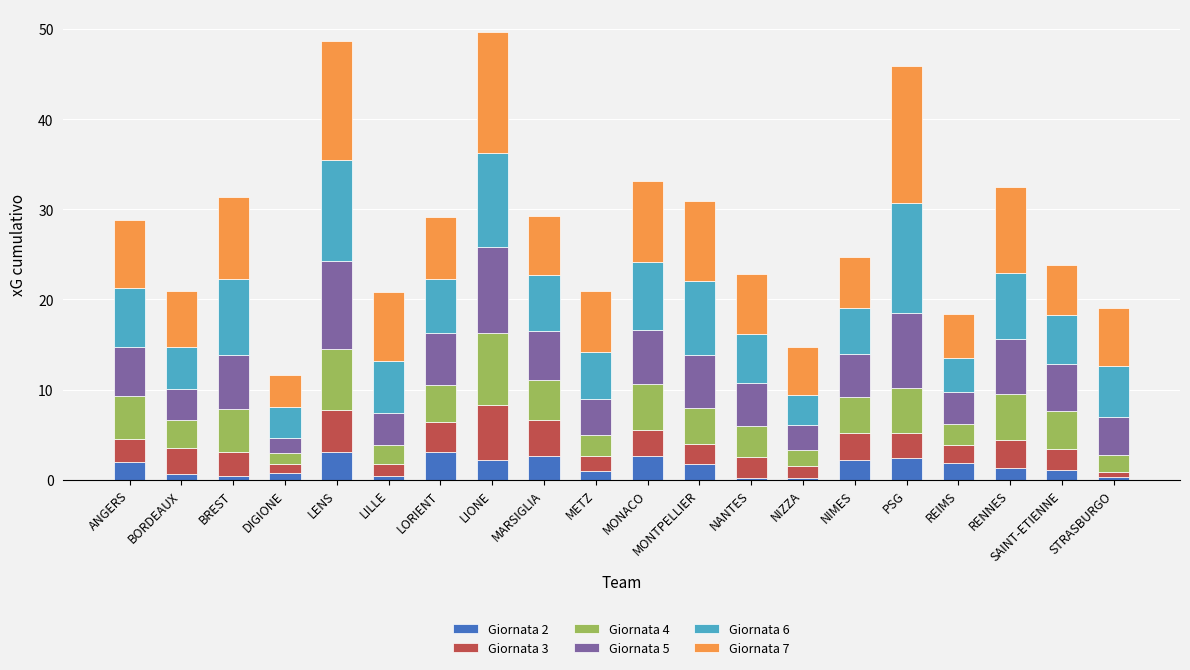

What is the highest value of the Giornata 2 series?

3.1